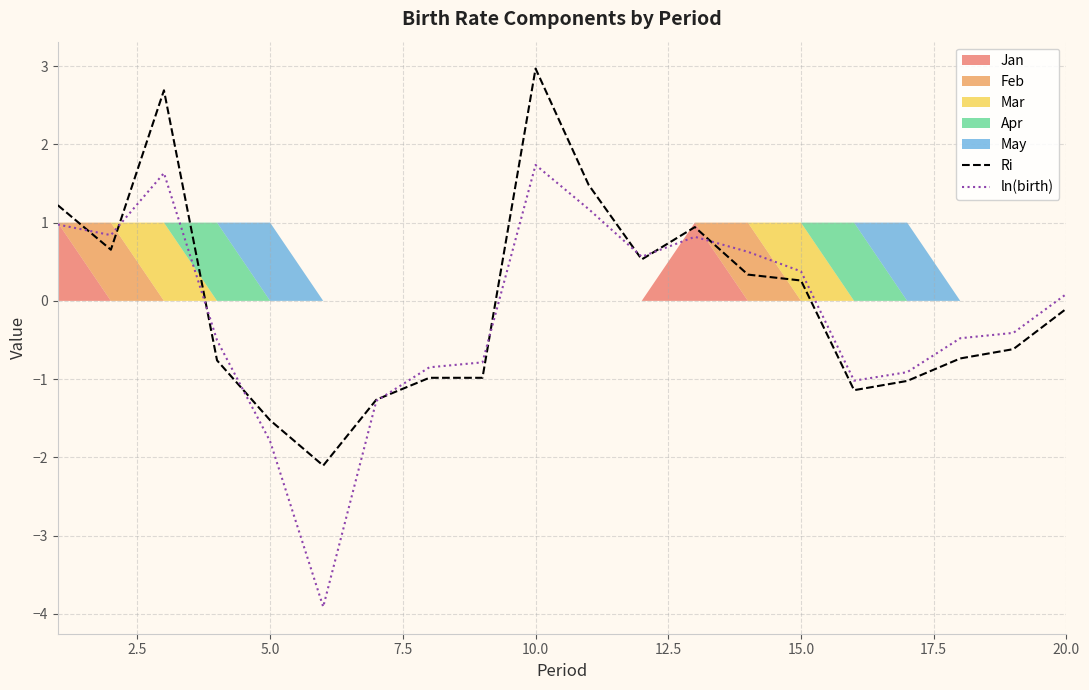

At which label is Ri closest to 0?

20.0